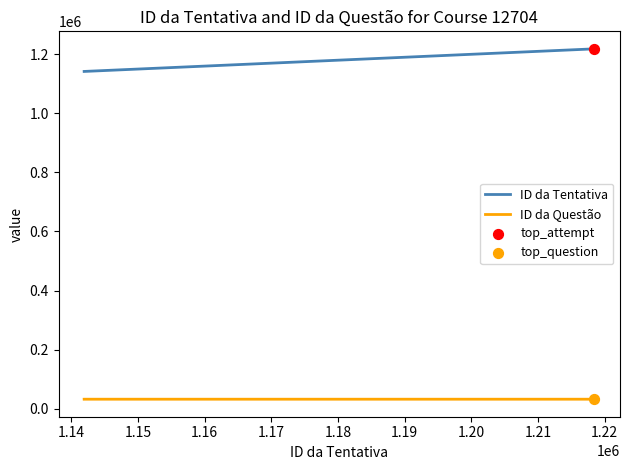

Which series has the widest spread of values?

ID da Tentativa